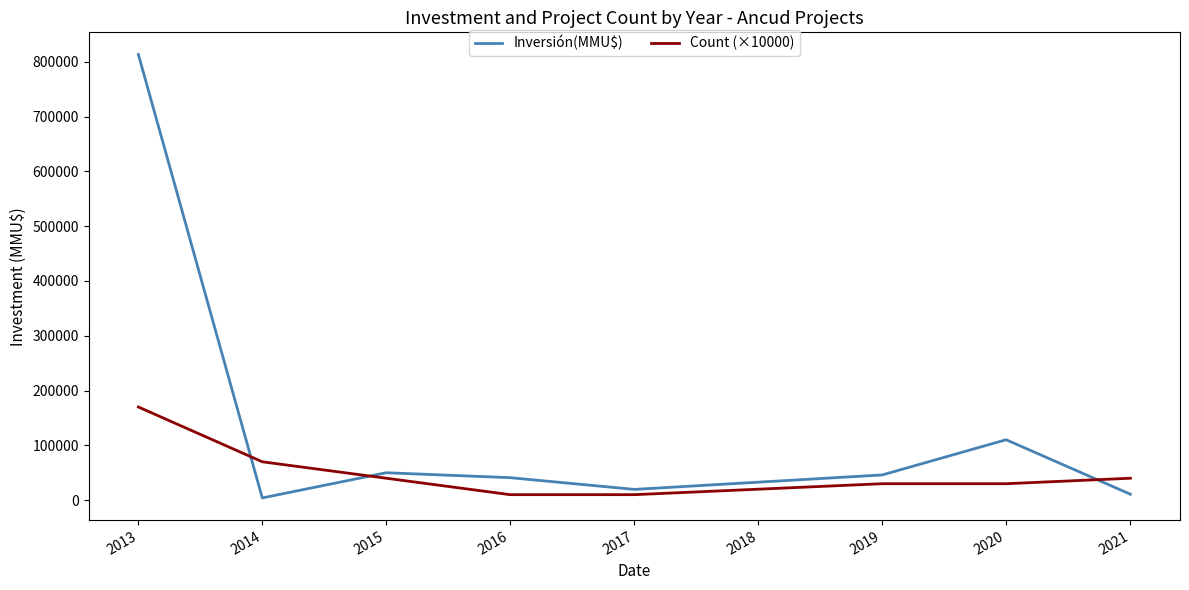

List the series in order of their overall mean, highest first.

Inversión(MMU$), Count (×10000)